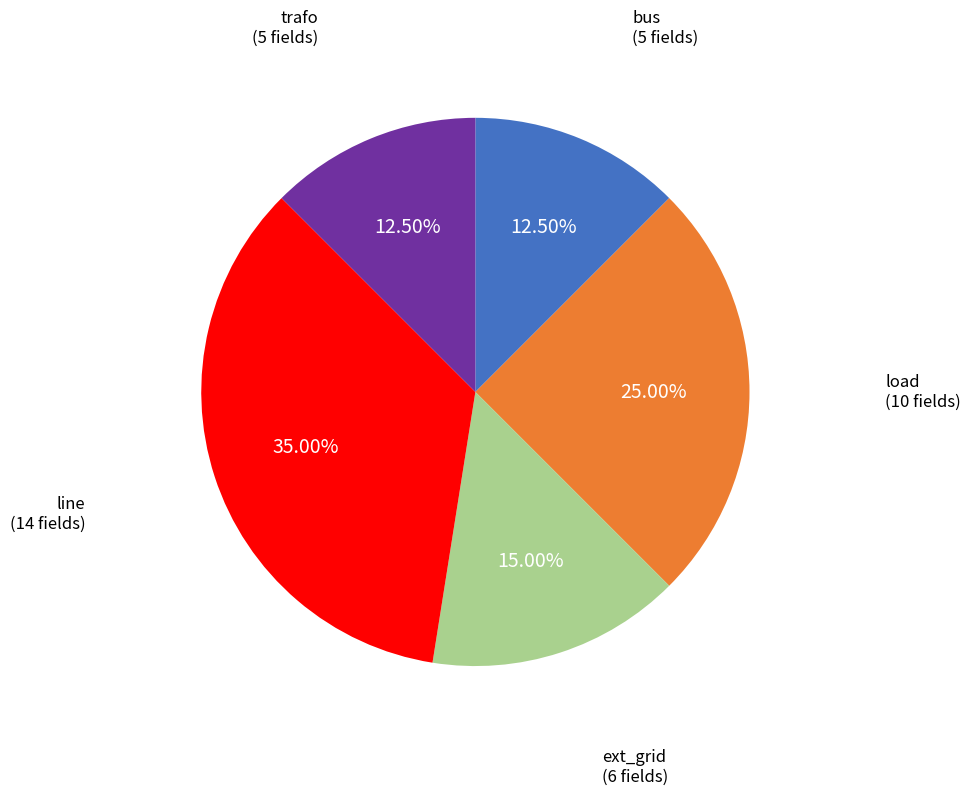

How many segments does this pie chart have?

5